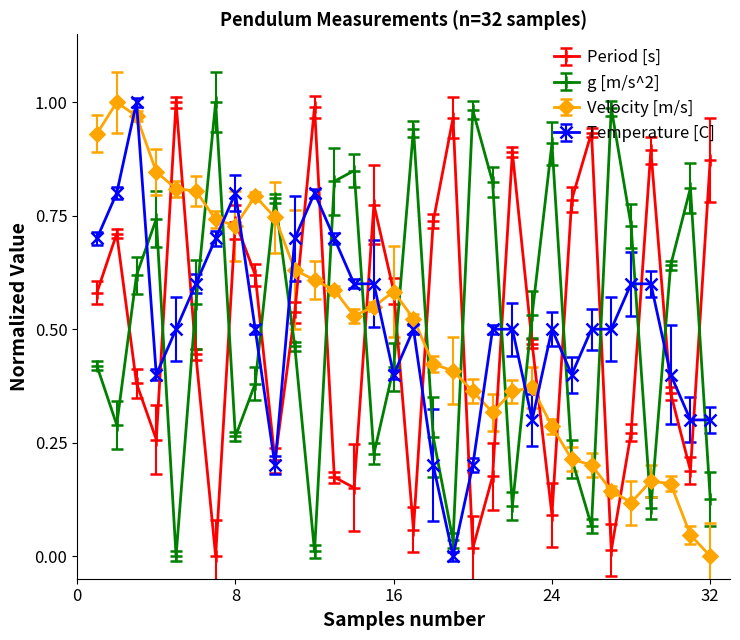

How many intersections are there between Period [s] and g [m/s^2]?

18